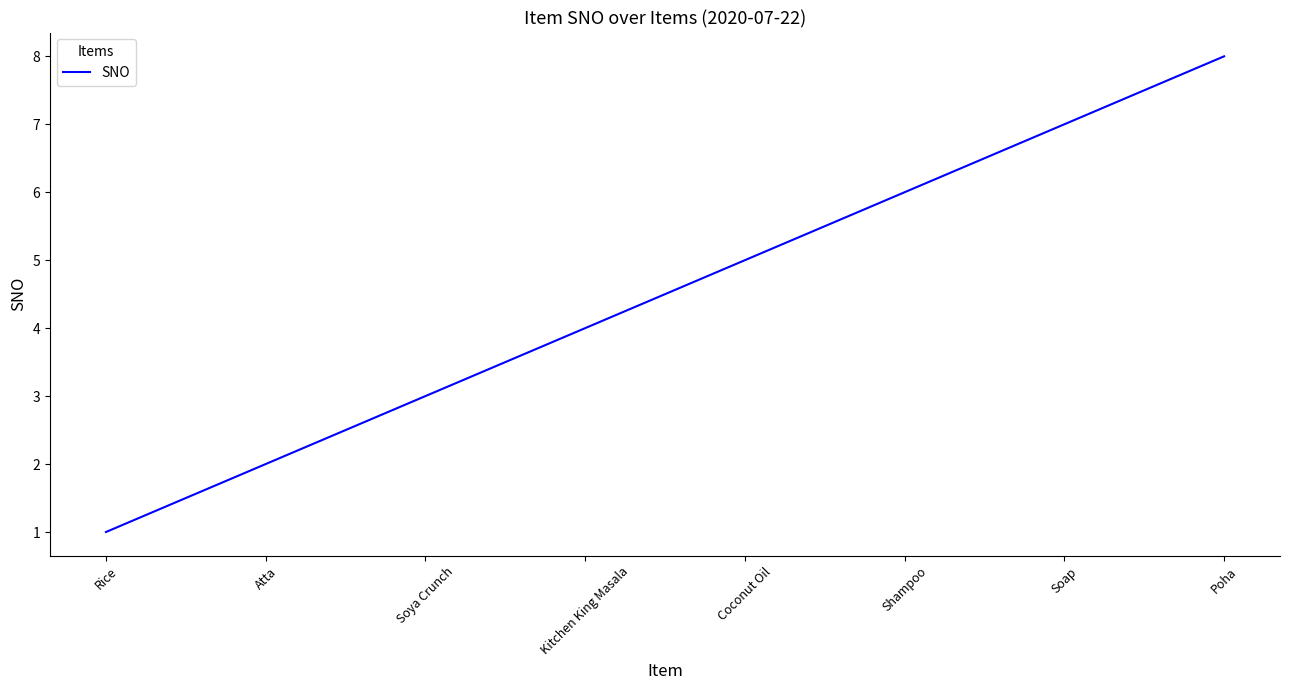

What position from the left is Kitchen King Masala?

4